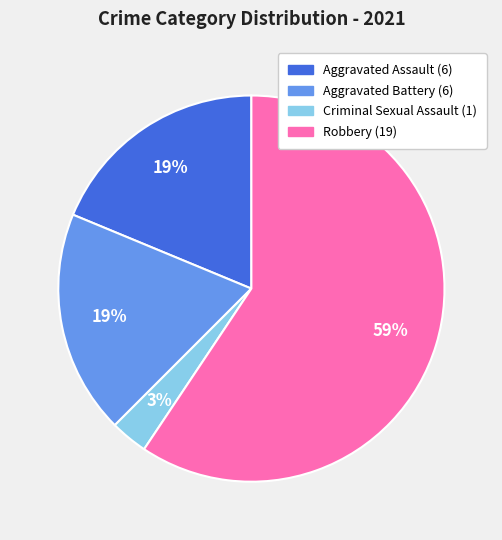

To the nearest percent, what is the average slice percentage?

25%